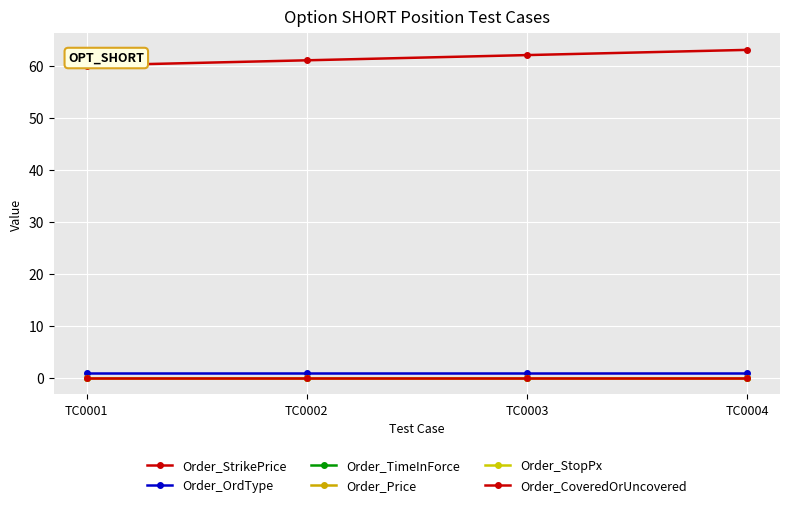

What is the difference between the highest and lowest values at TC0002?

61